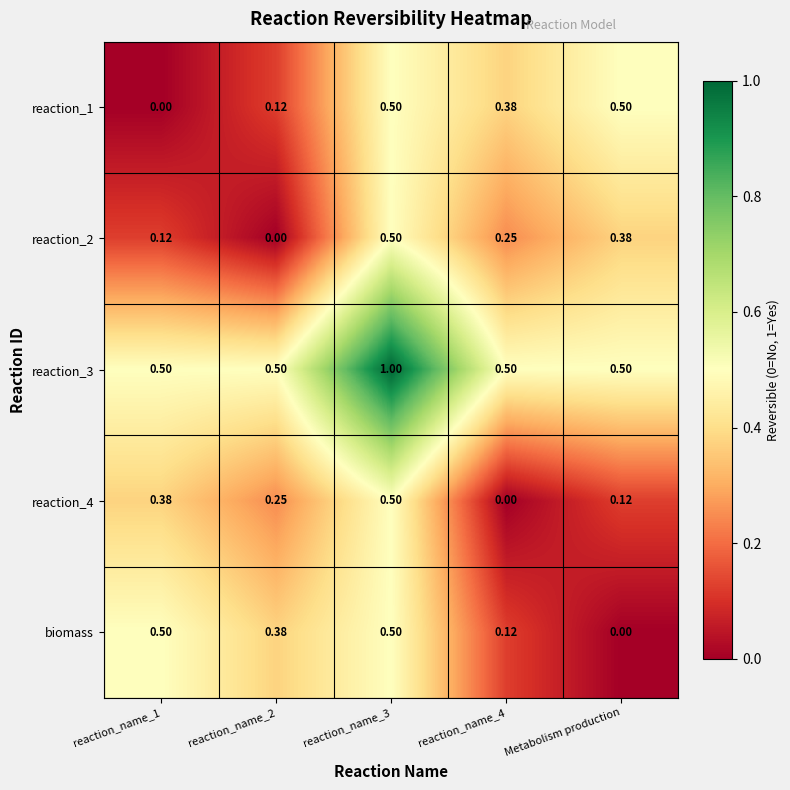

At which label is biomass closest to 0?

Metabolism production